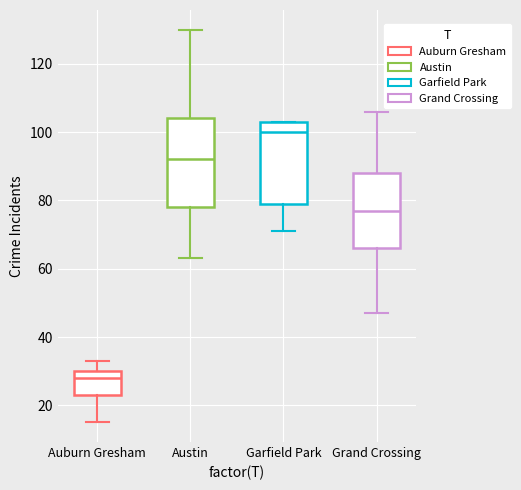

Reading left to right, read every box against the y-axis: the position of its median line, the range the box covers, and the ends of its whiskers. The values are not printed on the chart, so give them approximately, as read against the axis.

Auburn Gresham: median 28, box 24 to 30, whiskers 16 to 34
Austin: median 92, box 78 to 104, whiskers 64 to 130
Garfield Park: median 100, box 80 to 104, whiskers 72 to 104
Grand Crossing: median 78, box 66 to 88, whiskers 48 to 106